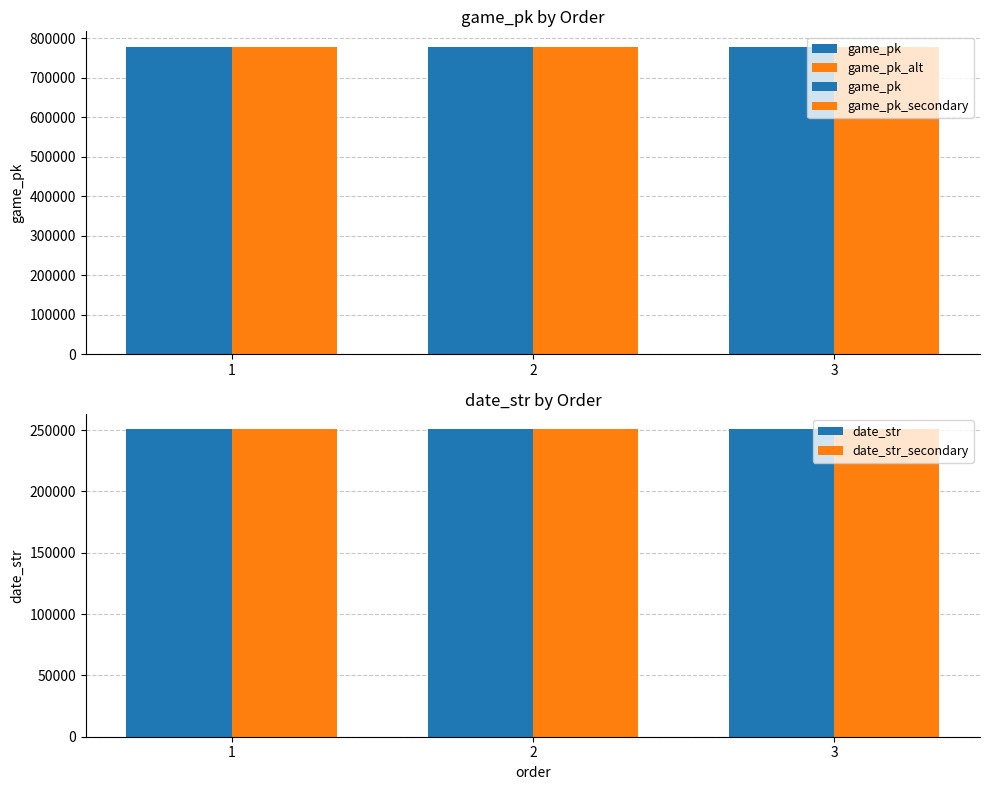

How many date_str values are between 250510 and 250512?

3